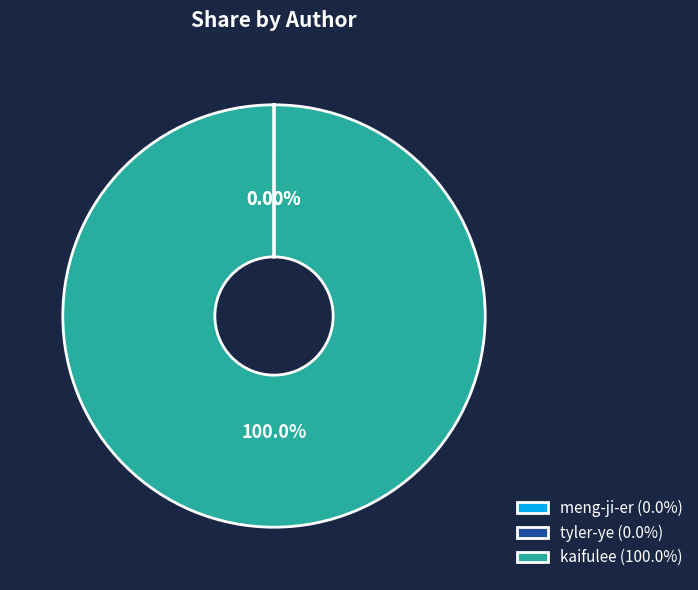

Does any single category account for the majority?

Yes